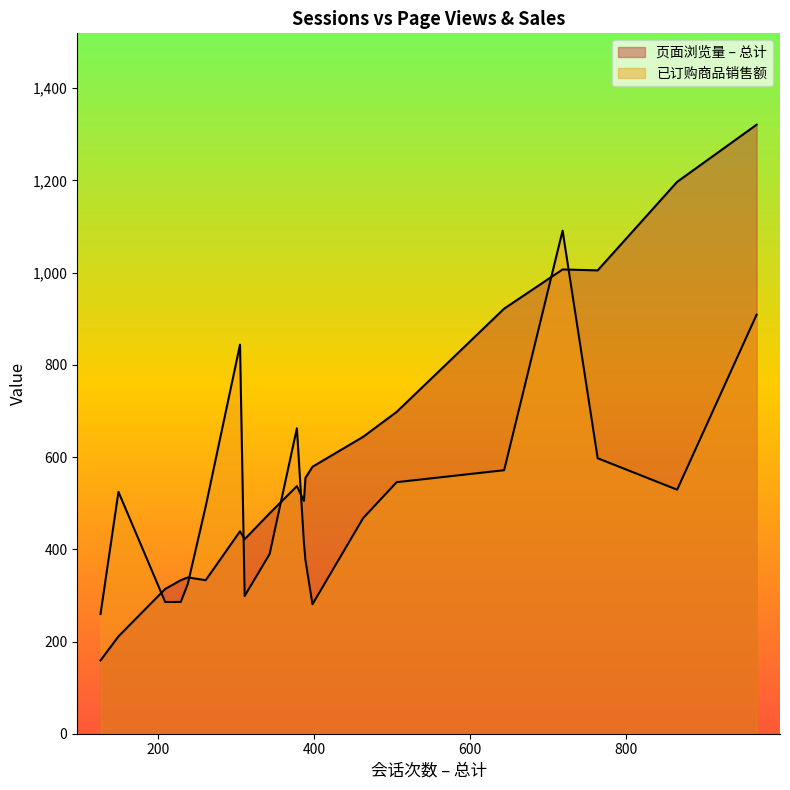

How many lines are shown in the chart?

2